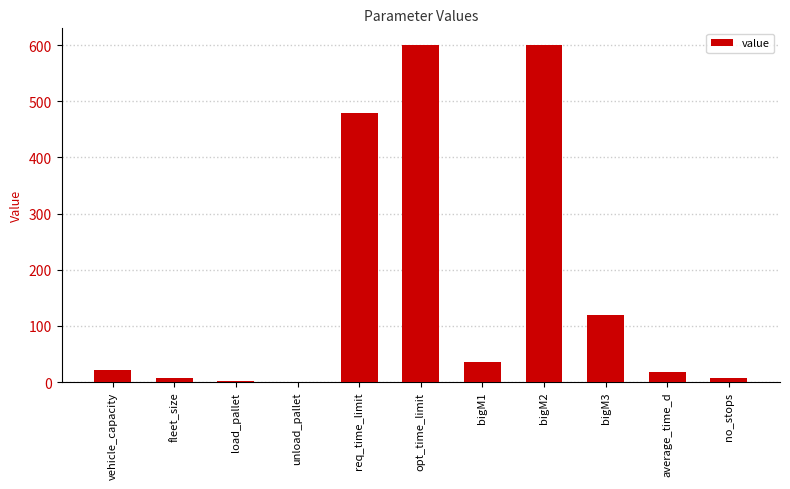

Are the bars horizontal?

No